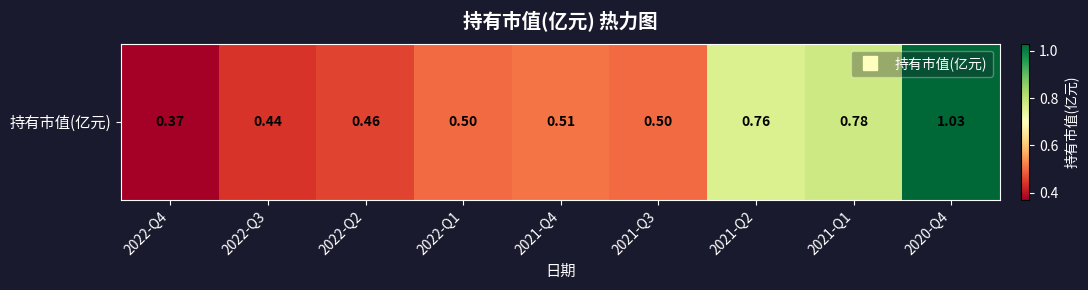

Count the number of data series in this chart.

1